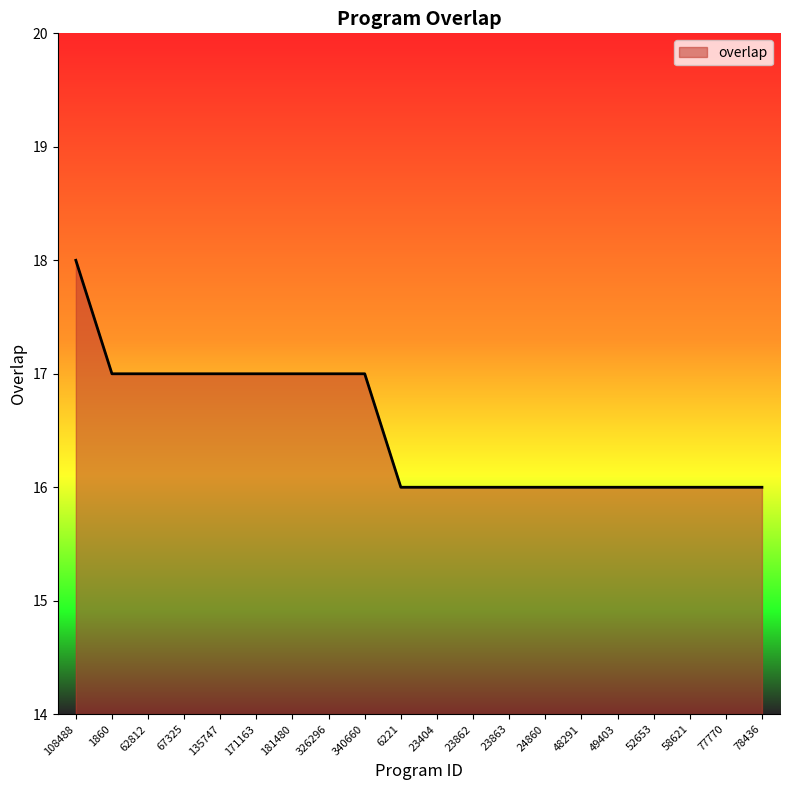

What is the ratio of the value at 52653 to the value at 340660?

0.9